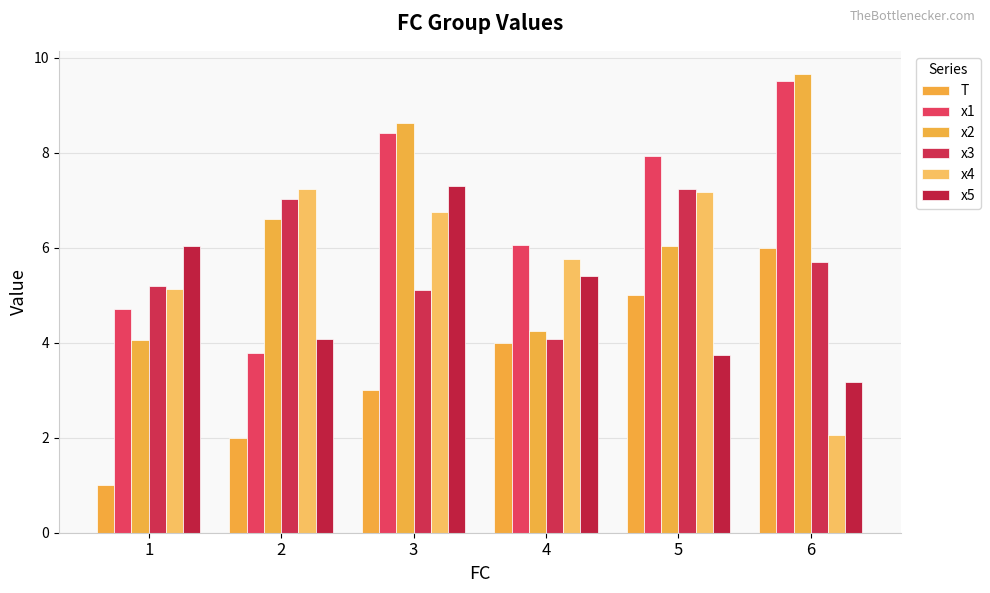

List the series in order of their peak value, highest first.

x2, x1, x5, x4, x3, T